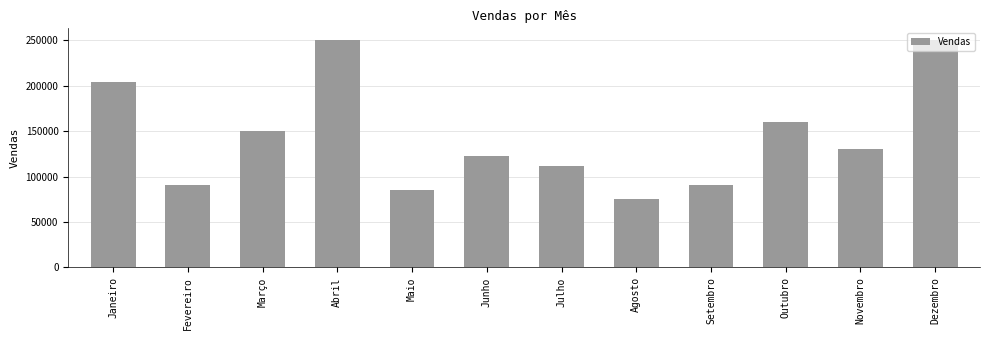

At which category does the chart reach its minimum across all series?

Agosto